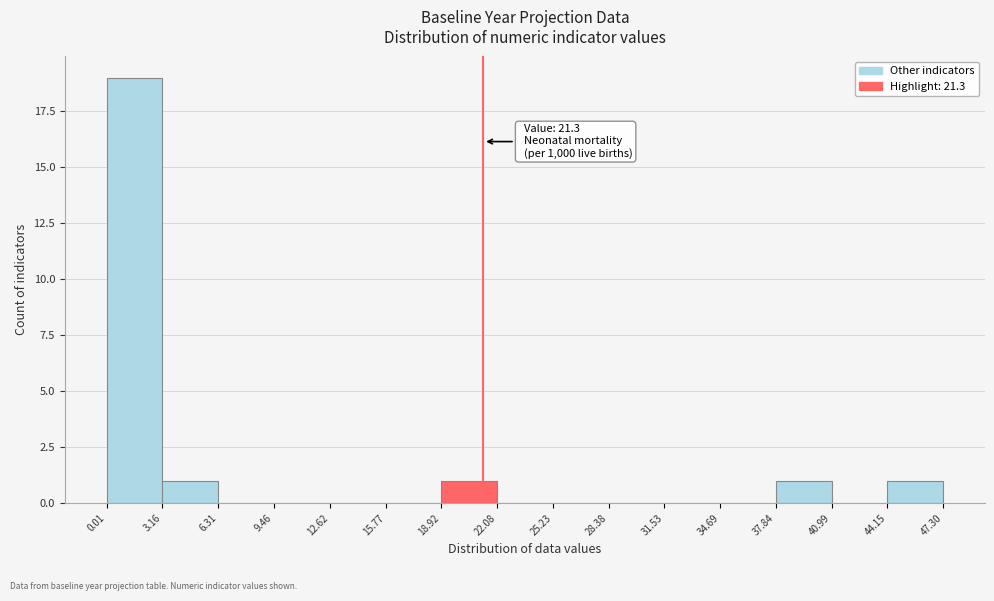

Which range on the x-axis has the tallest bar?

0.01 to 3.16